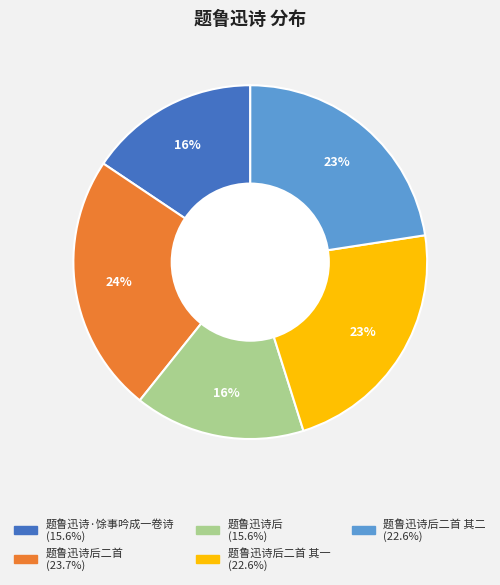

Is there a majority slice in this chart?

No